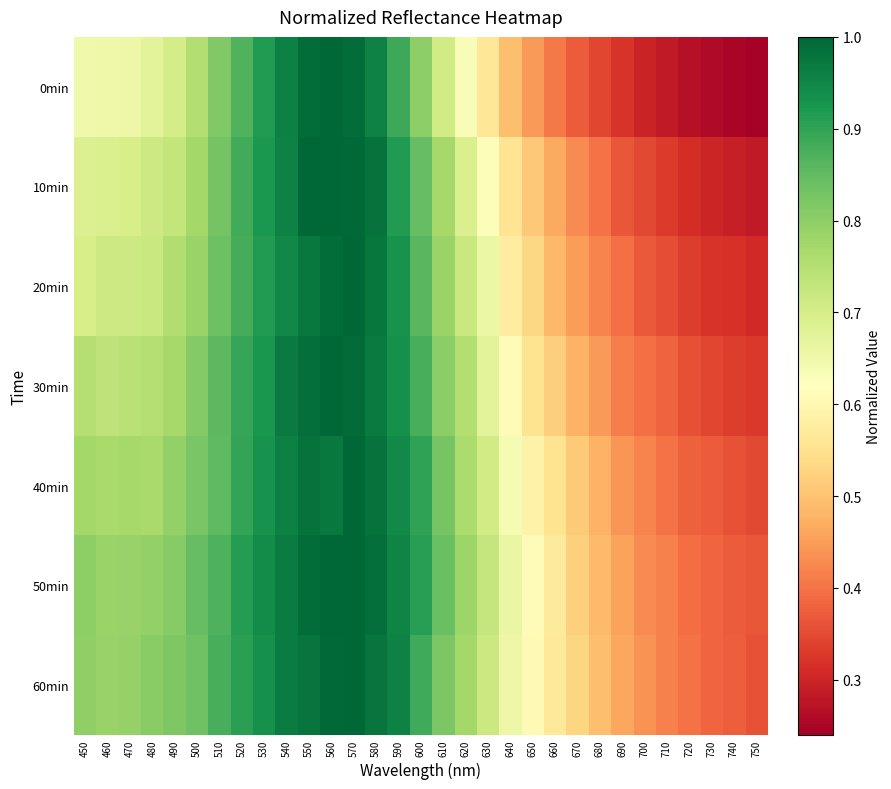

At 600, list the series in order from smallest to largest.

0min, 10min, 20min, 30min, 60min, 40min, 50min